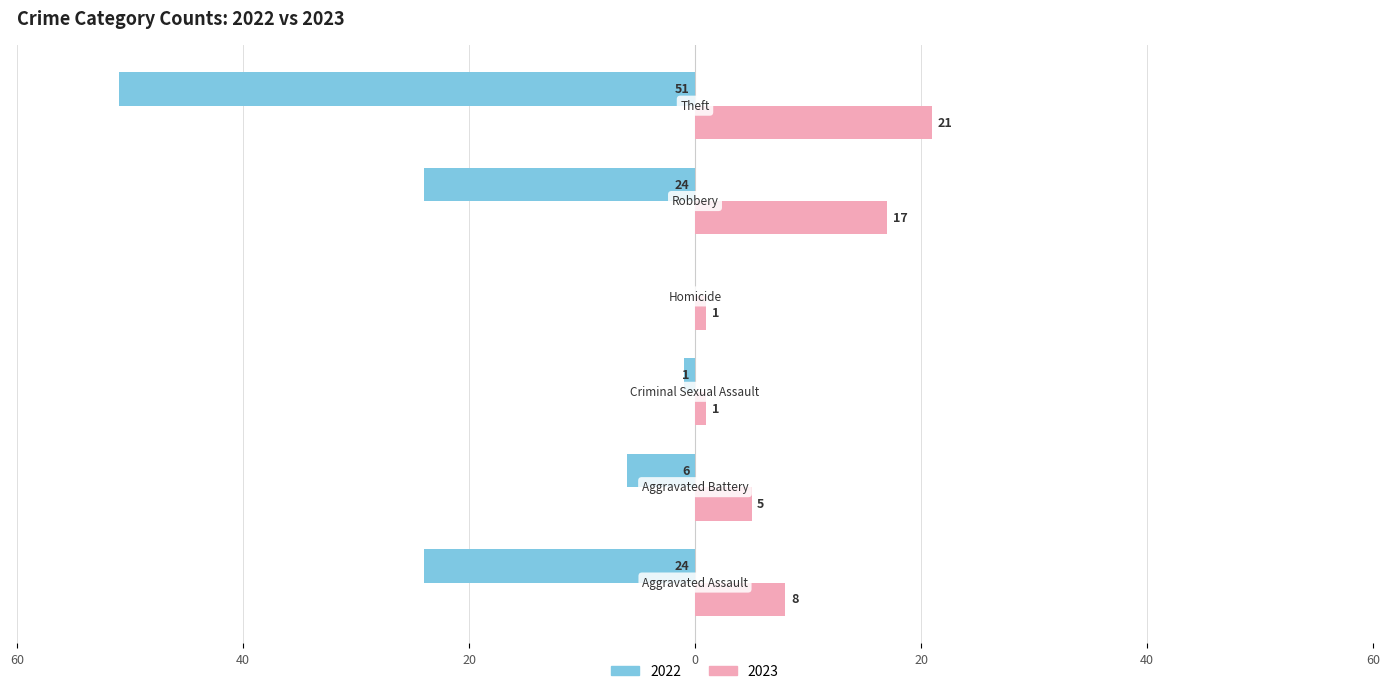

What are all the series names shown in the legend?

2022, 2023